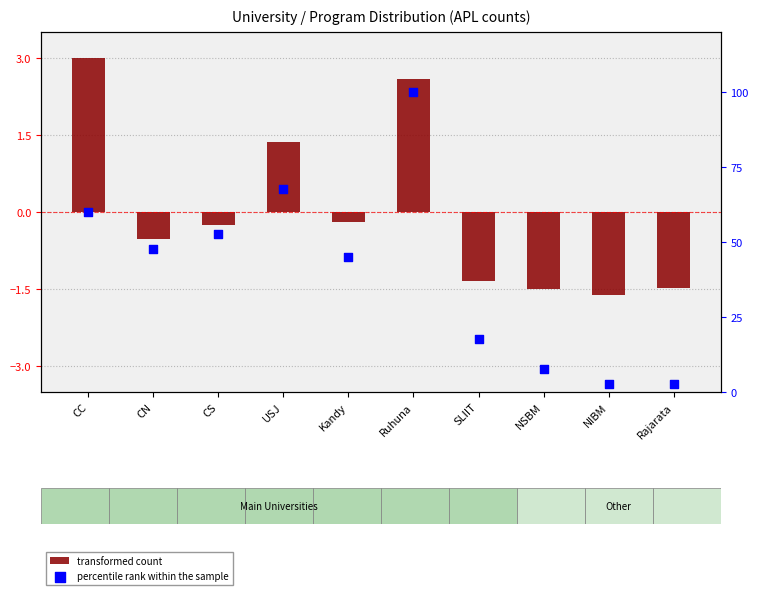

Which series has the largest total across all categories?

percentile rank within the sample